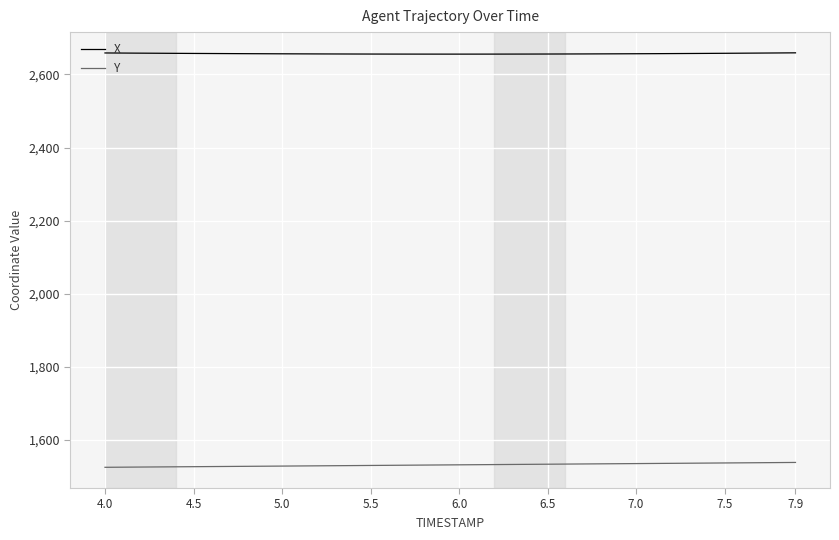

Which series has the largest total across all categories?

X